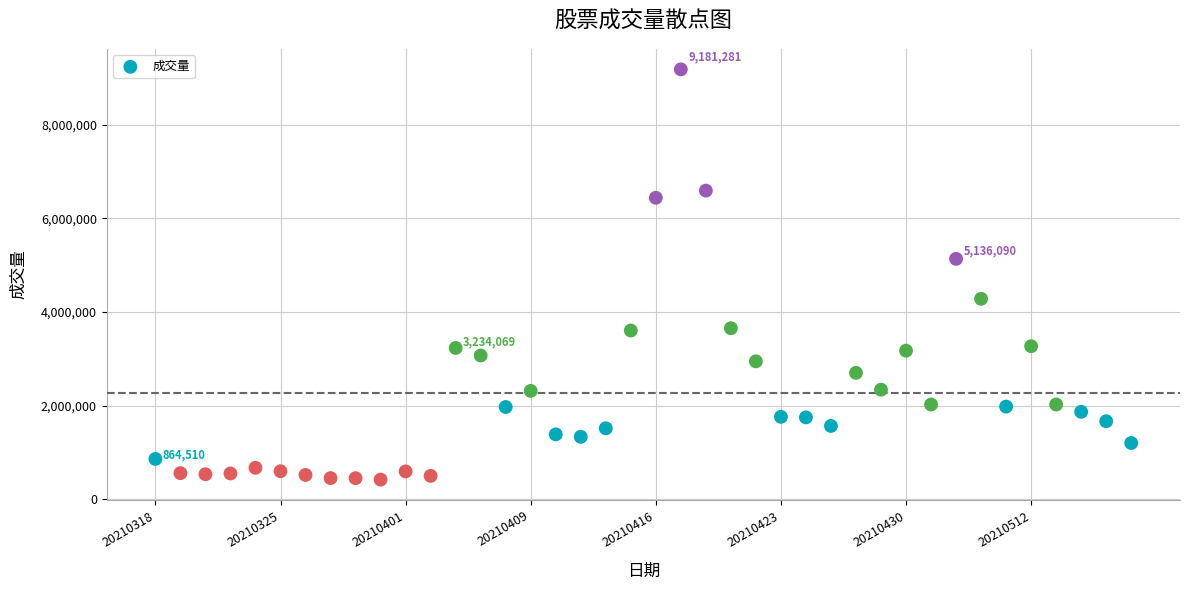

What Y value in the scatter plot is closest to 4802301?

5136090